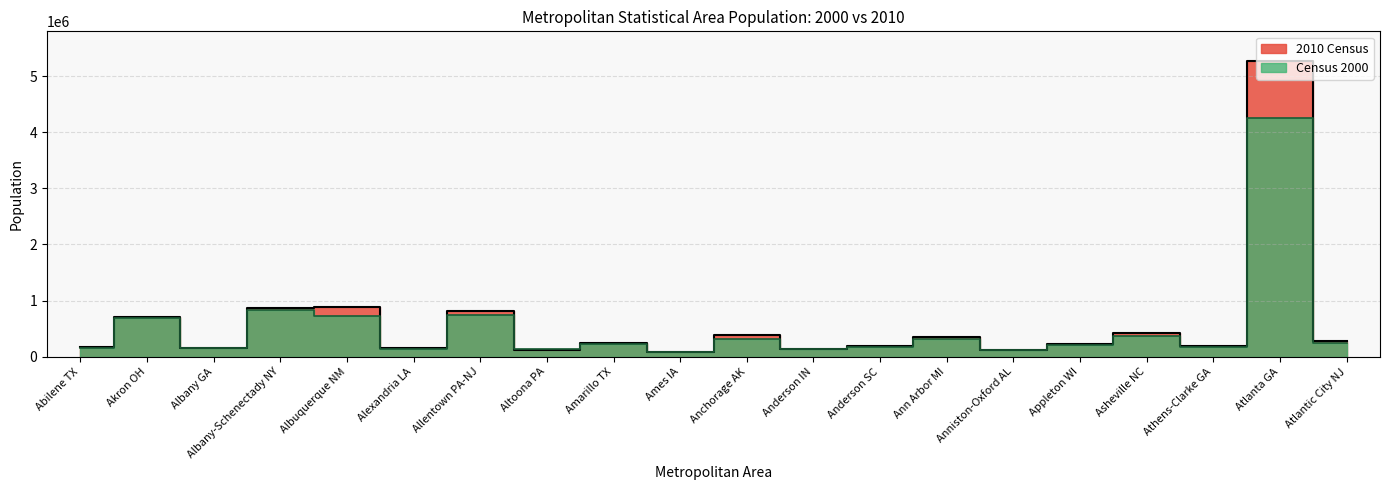

How many values in the 2010 Census series are below 249881?

10